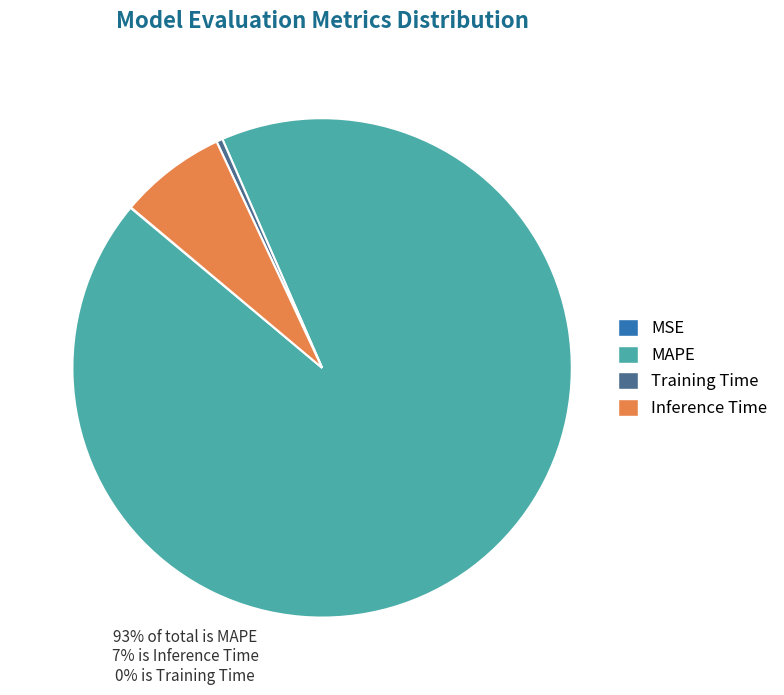

True or false: MAPE accounts for 99% of the total.

False